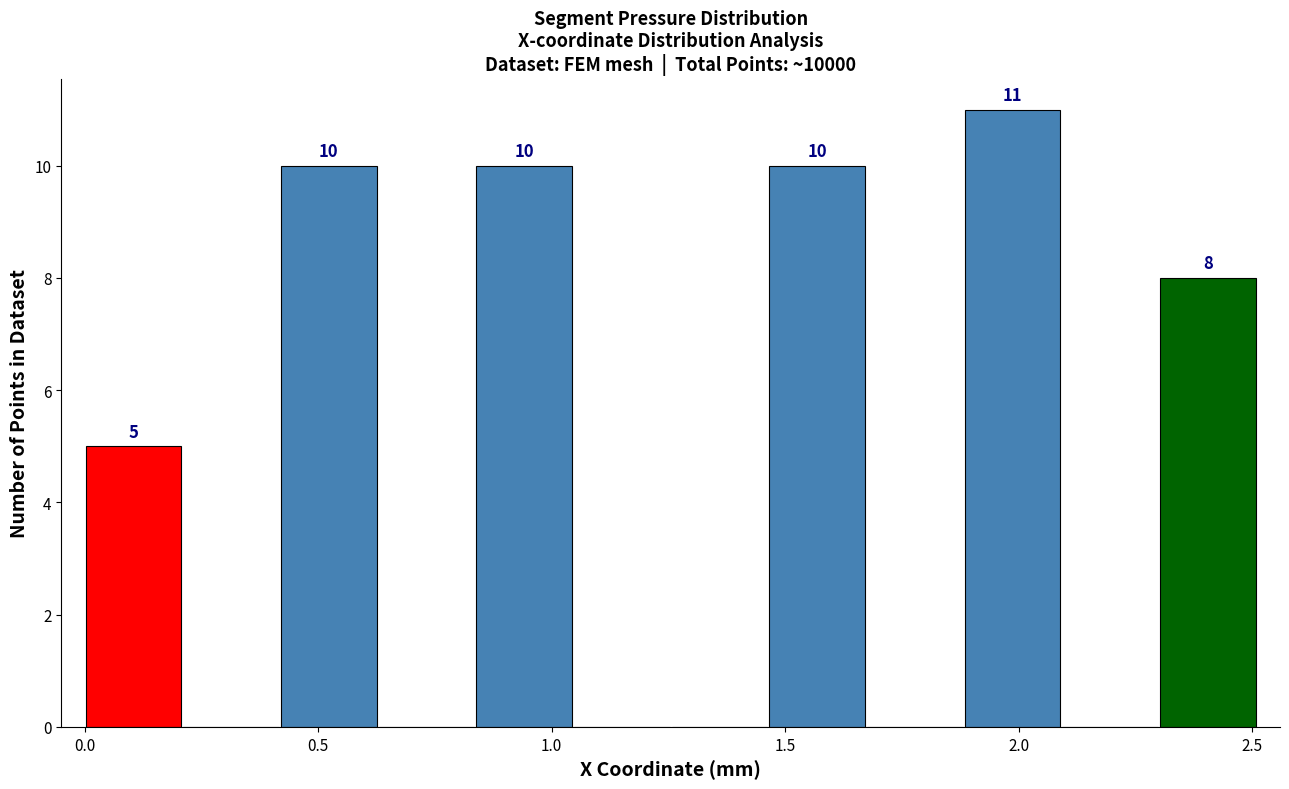

Which range on the x-axis has the tallest bar?

1.90 to 2.10